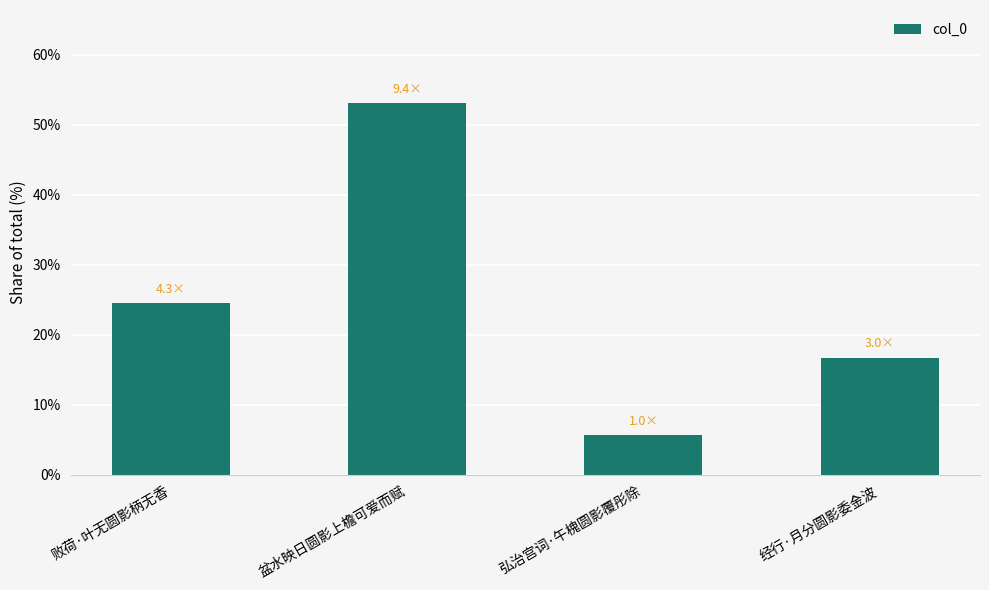

What is the difference between the maximum and minimum values?

47.4